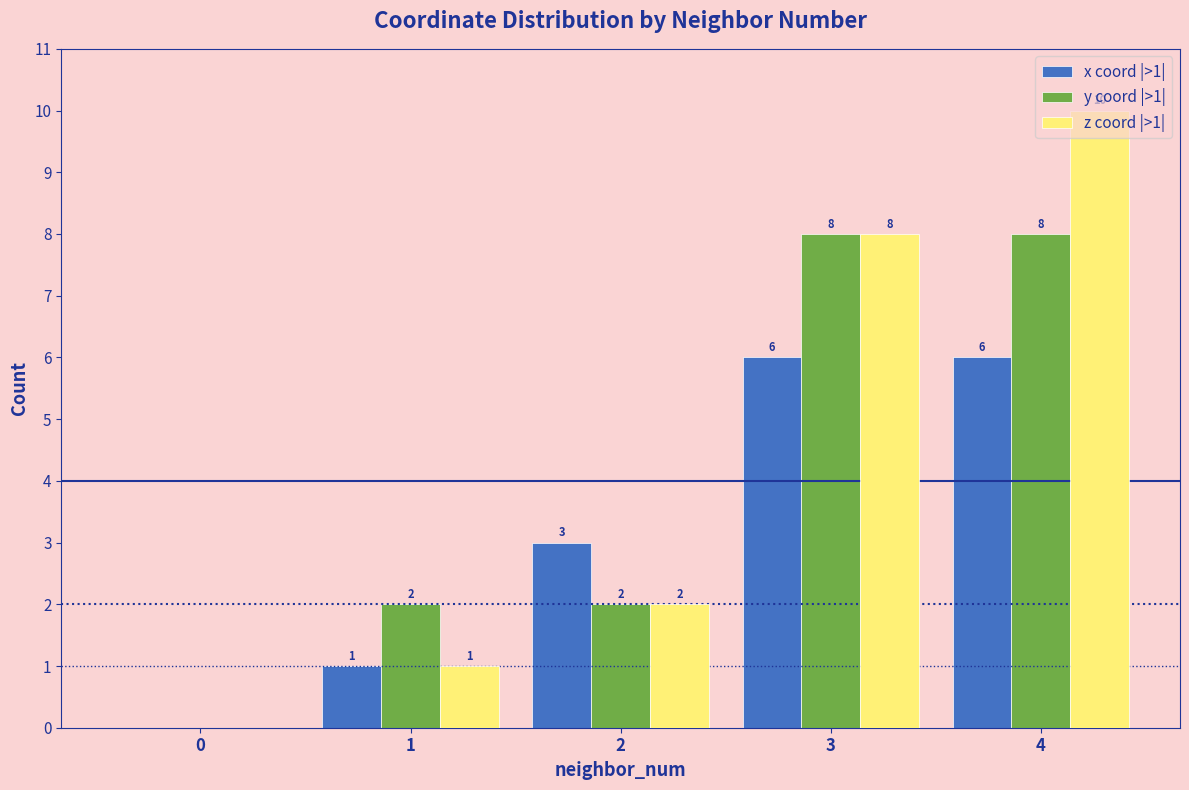

At which category is the sum across all series the highest?

4